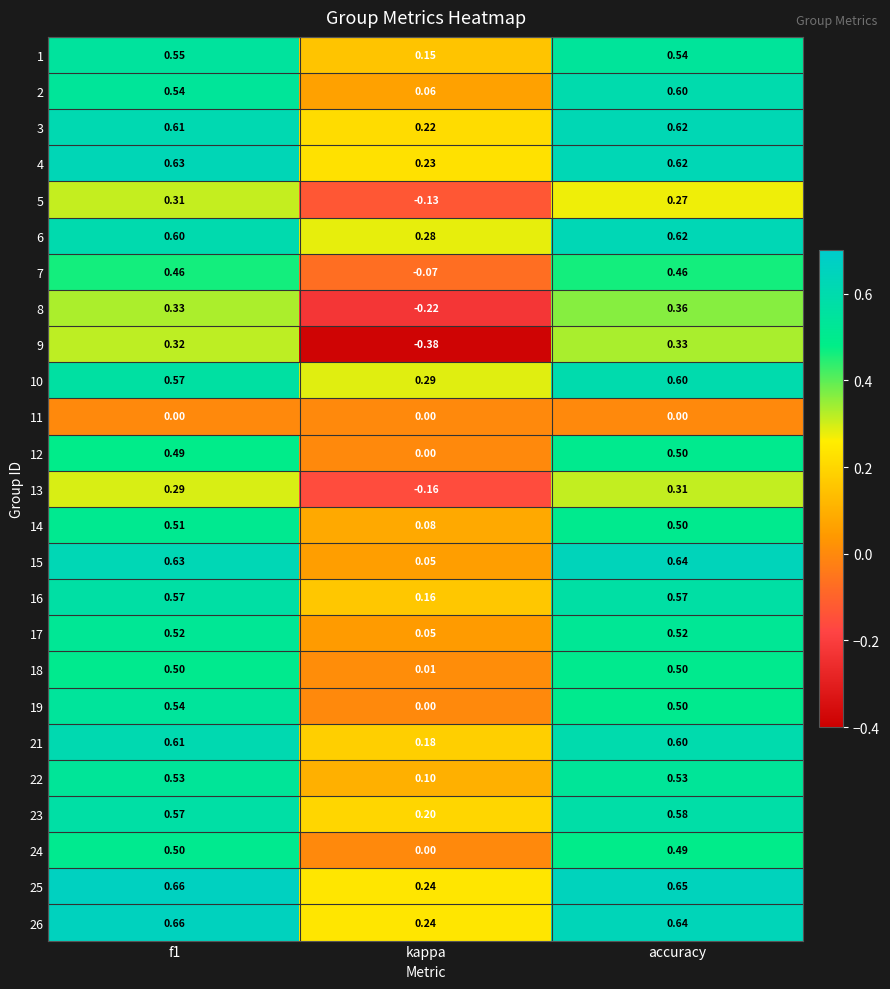

At which category is the sum across all series the highest?

accuracy